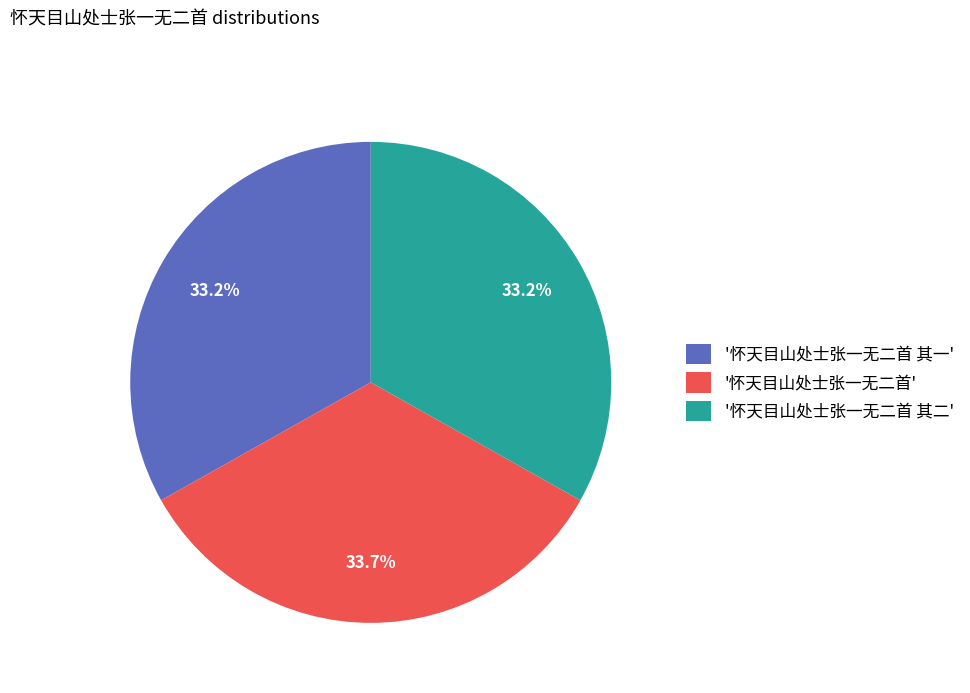

Is there a majority slice in this chart?

No